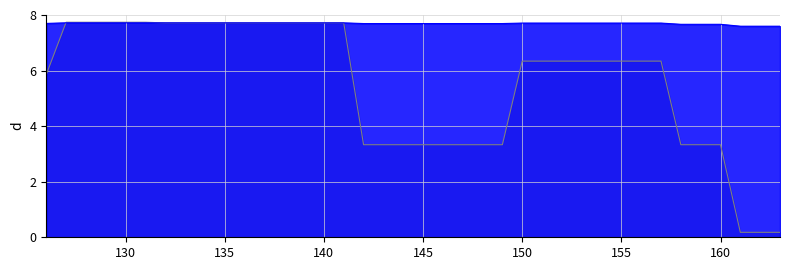

Does the chart have visible grid lines?

Yes